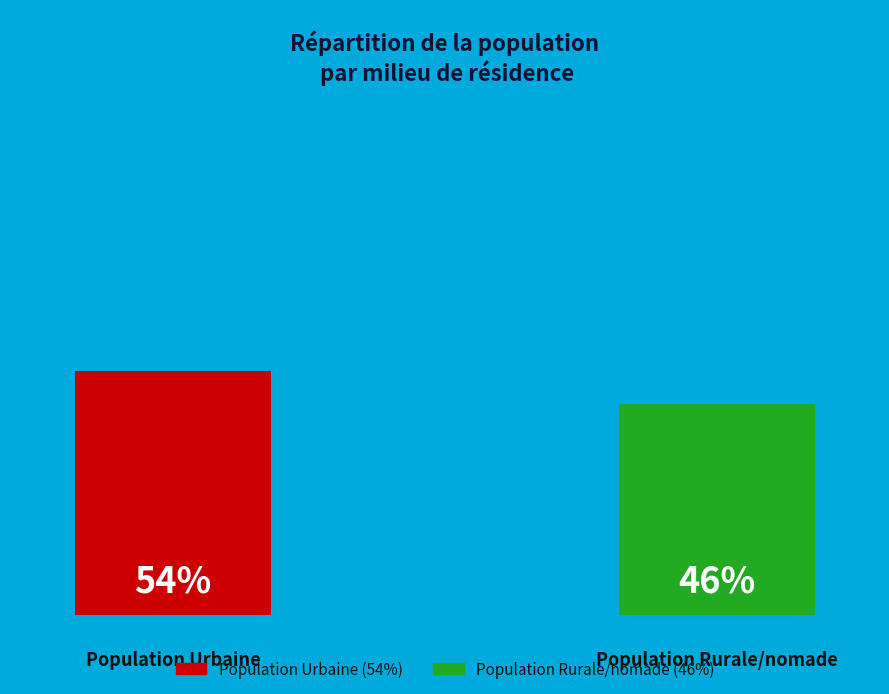

The Population Urbaine slice represents 69% of the pie. True or false?

False